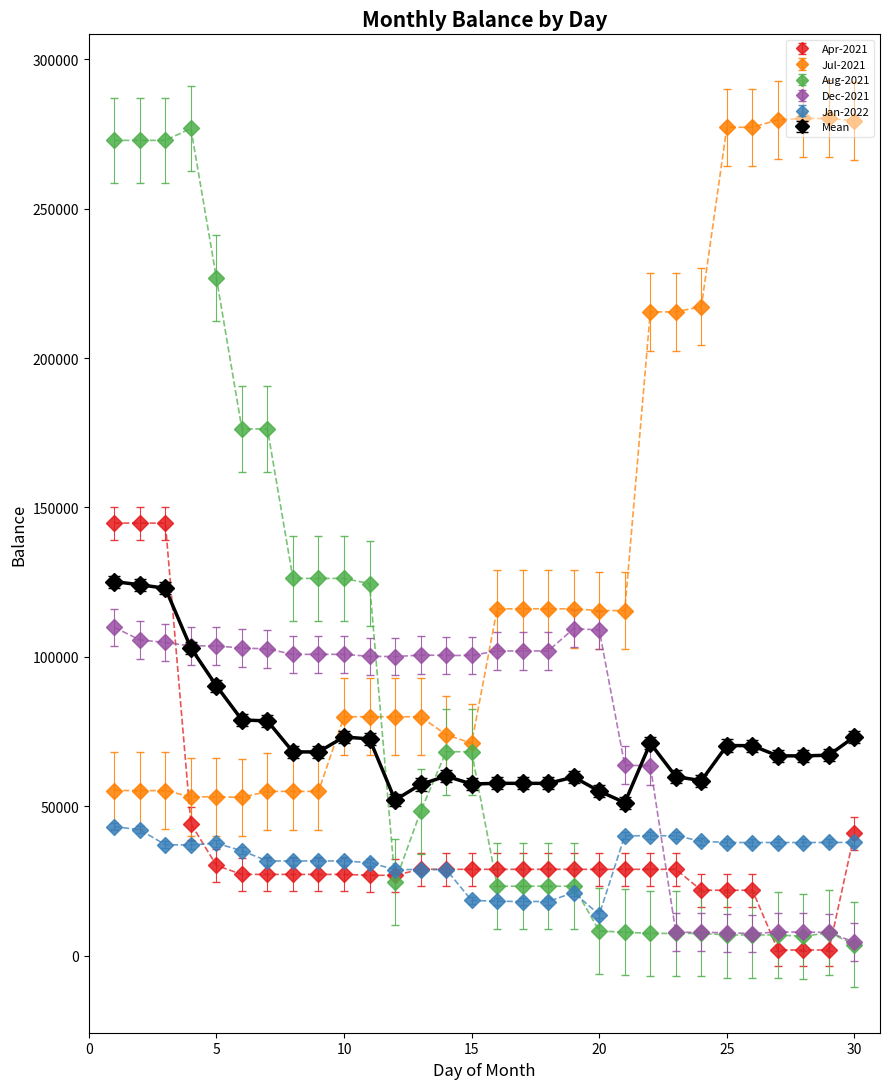

Which series has the largest range (max minus min)?

Aug-2021